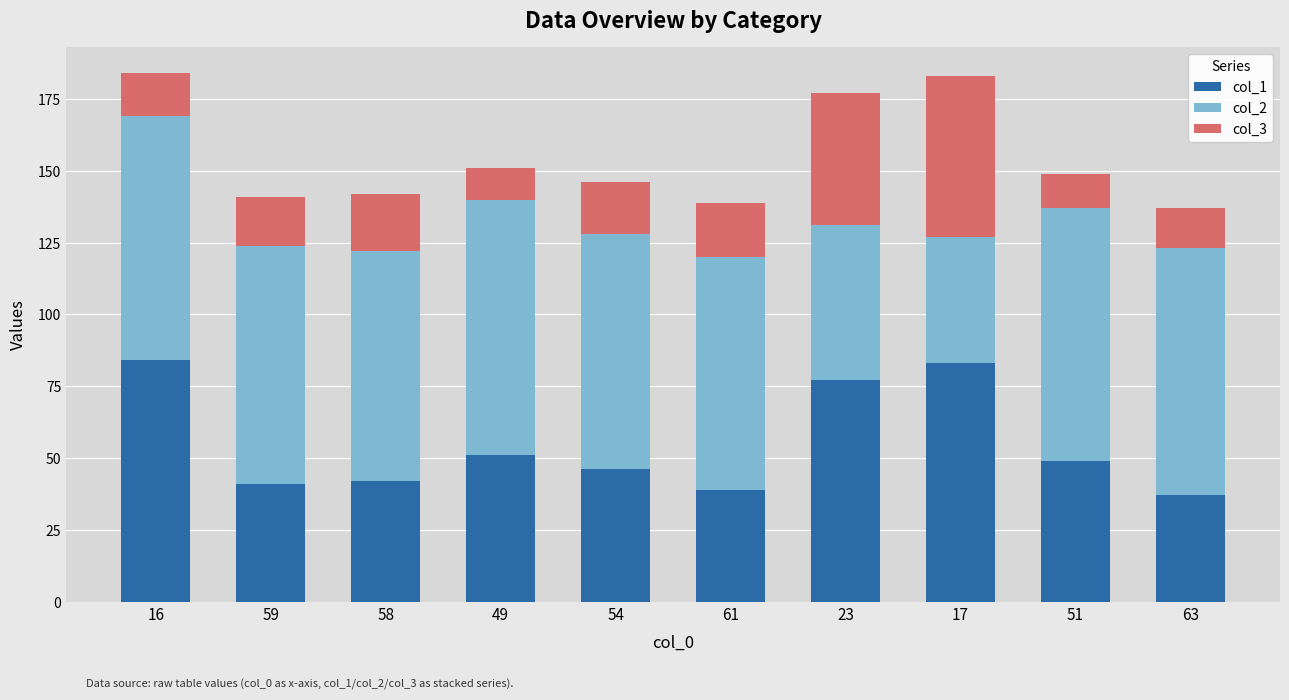

What is the total value across all series at 63?

137